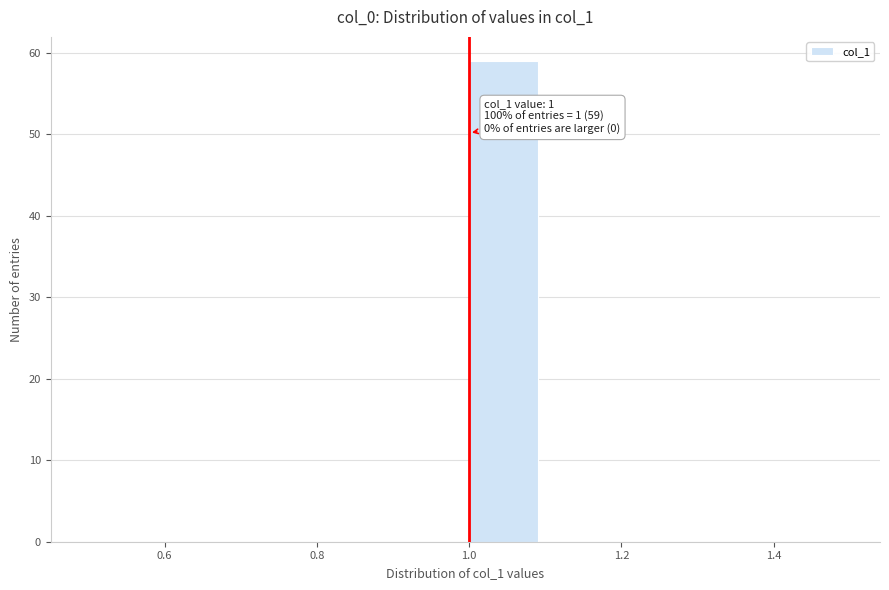

Which range on the x-axis has the tallest bar?

1.0 to 1.1